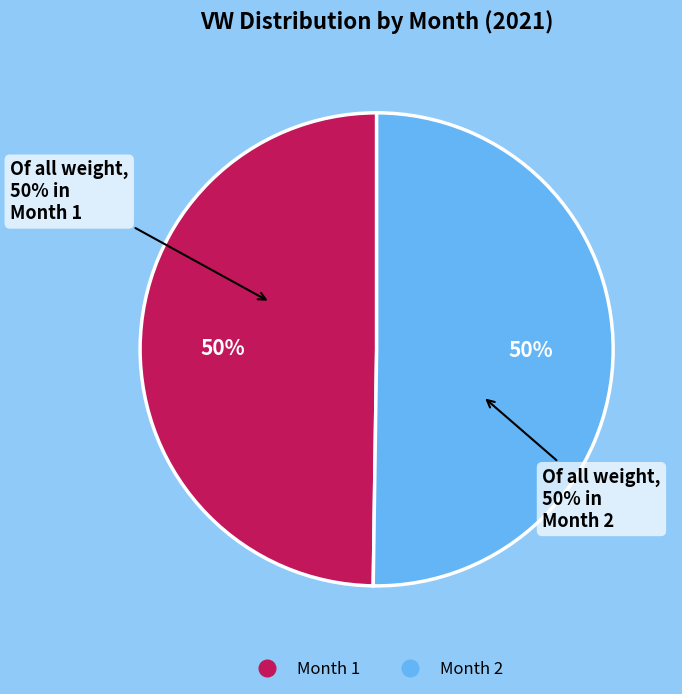

To the nearest percent, what portion does Month 1 represent?

50%